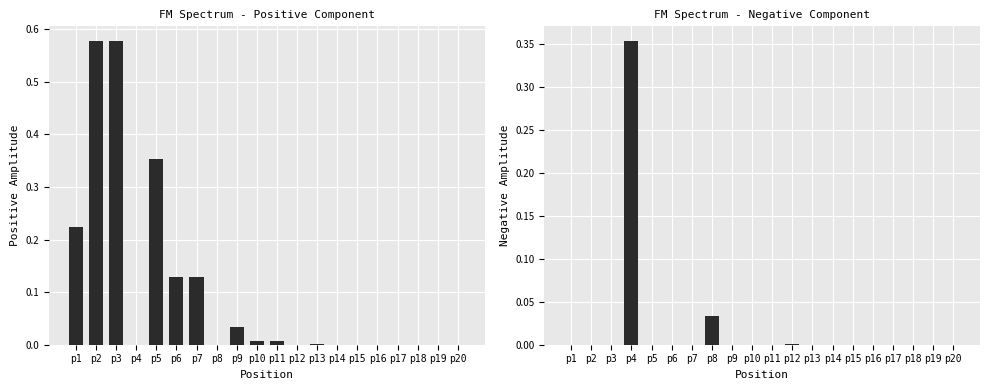

How many data points in Neg are above 0?

3